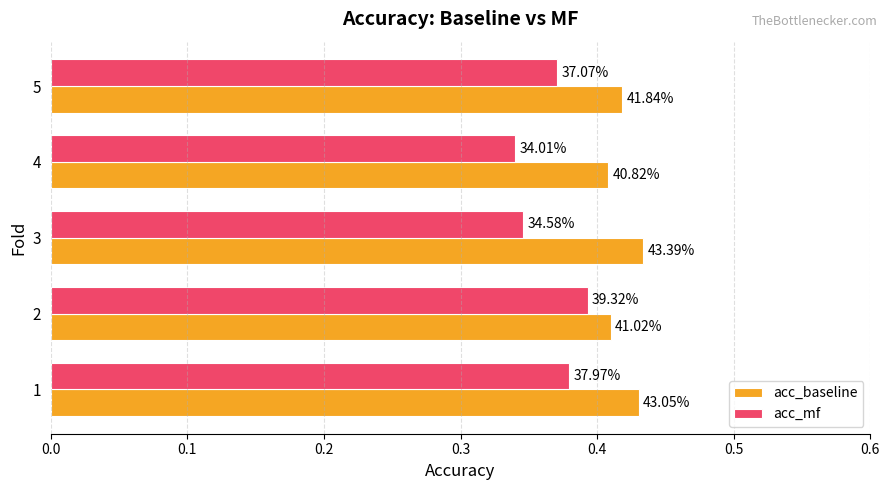

What are all the series names shown in the legend?

acc_baseline, acc_mf